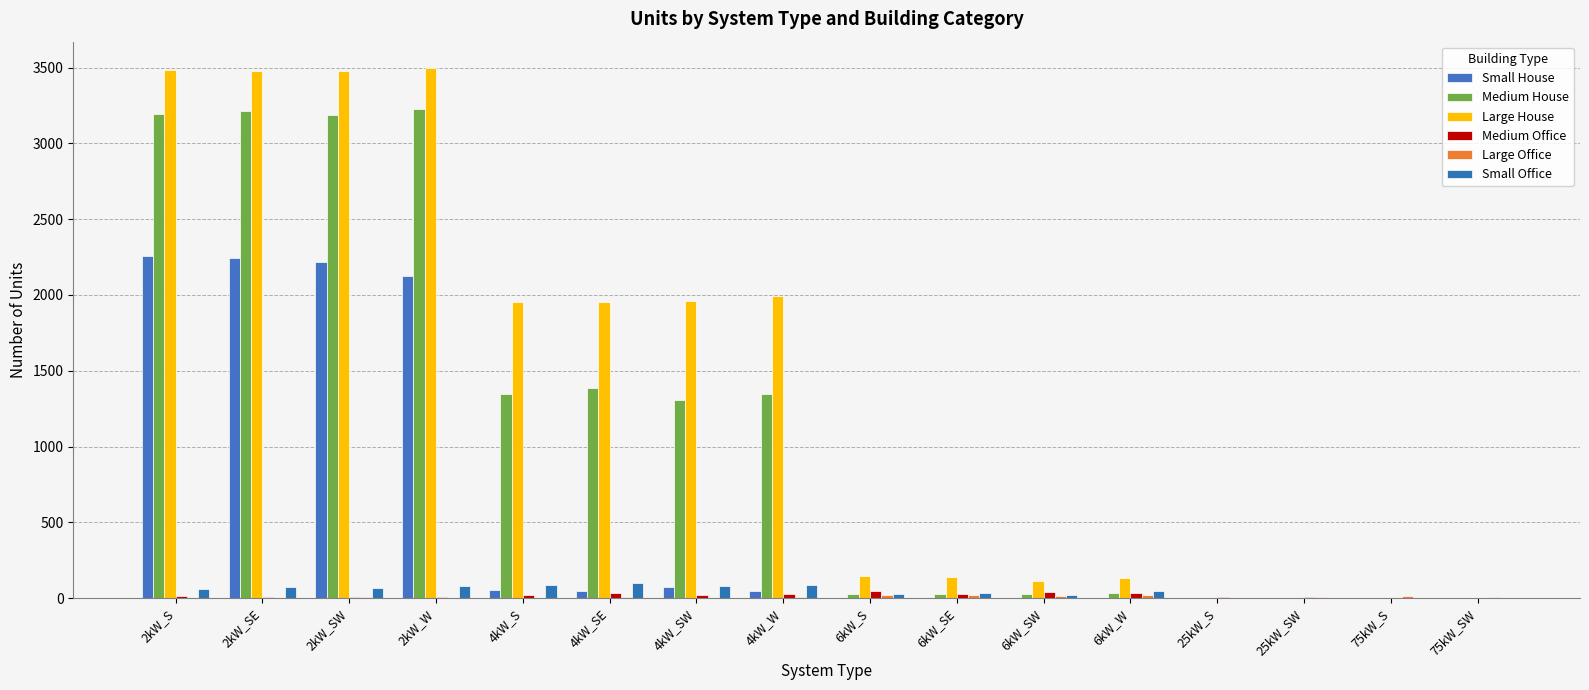

Does the chart contain stacked bars?

No